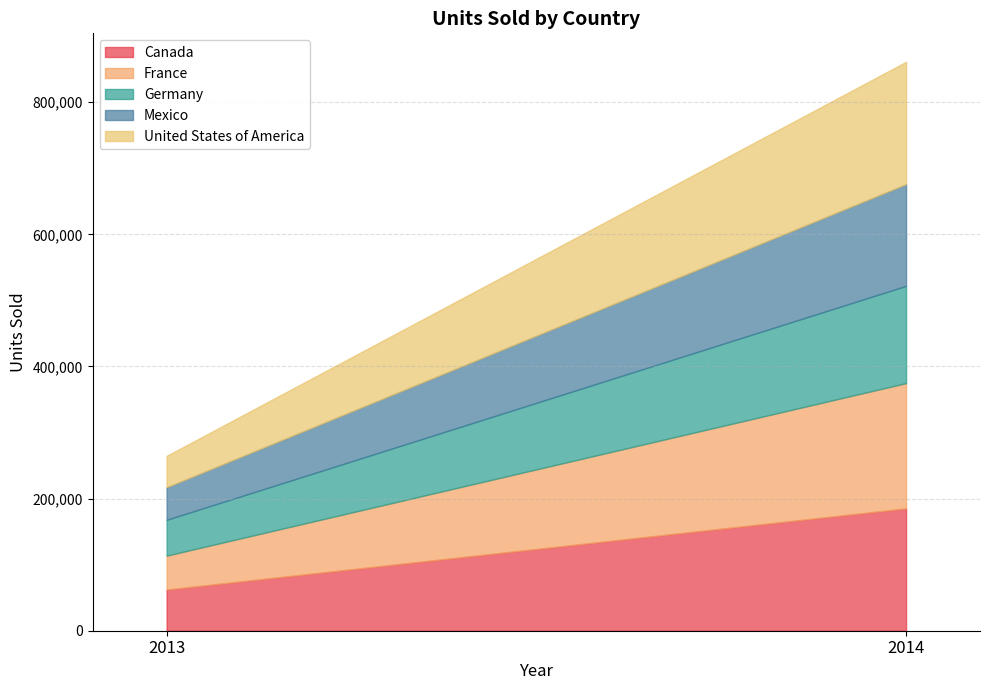

Is the value of United States of America at 2013 greater than the value of France at 2013?

No